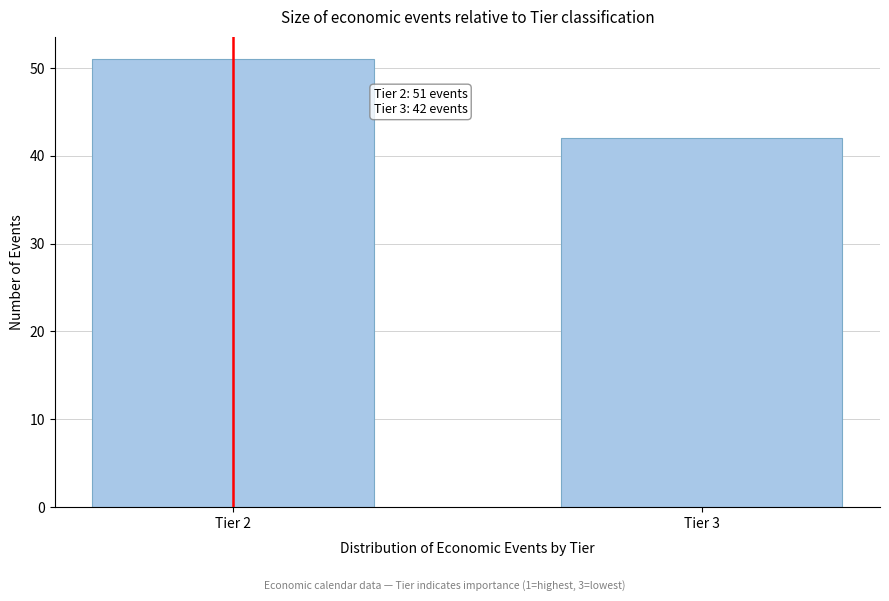

Reading left to right, extract all data points from this chart.

Tier 2=51	Tier 3=42